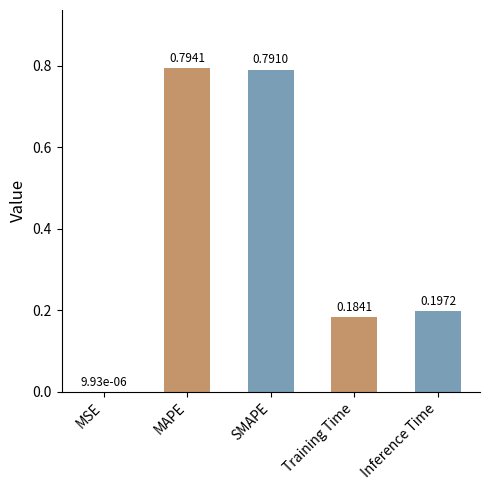

Between MAPE and Training Time, which is larger?

MAPE